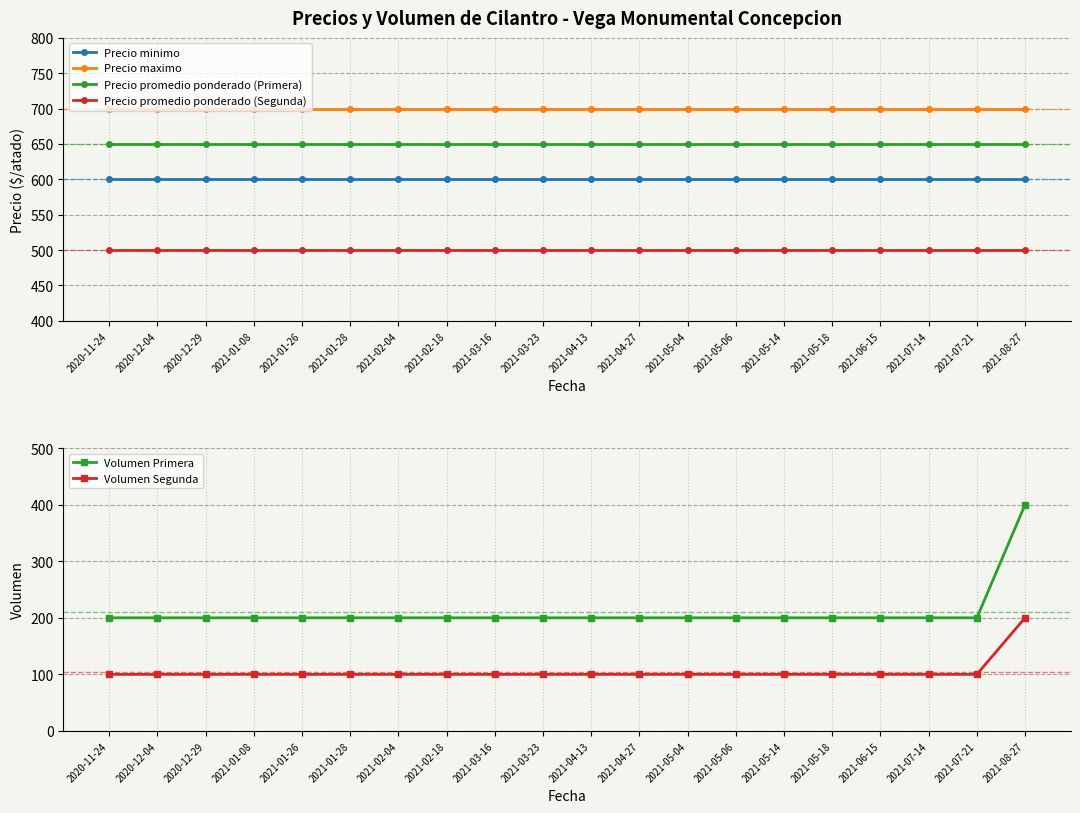

What is the highest value of the Precio maximo series?

700